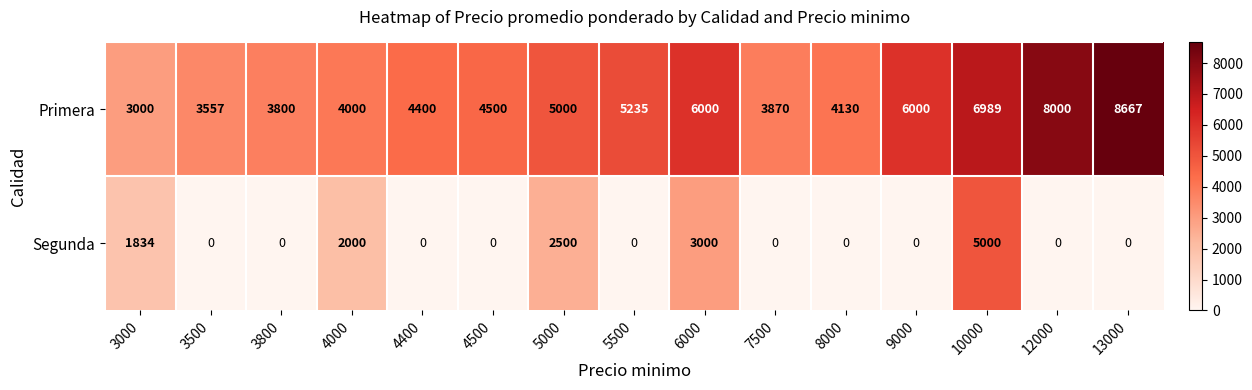

How many categories are shown in the chart?

15